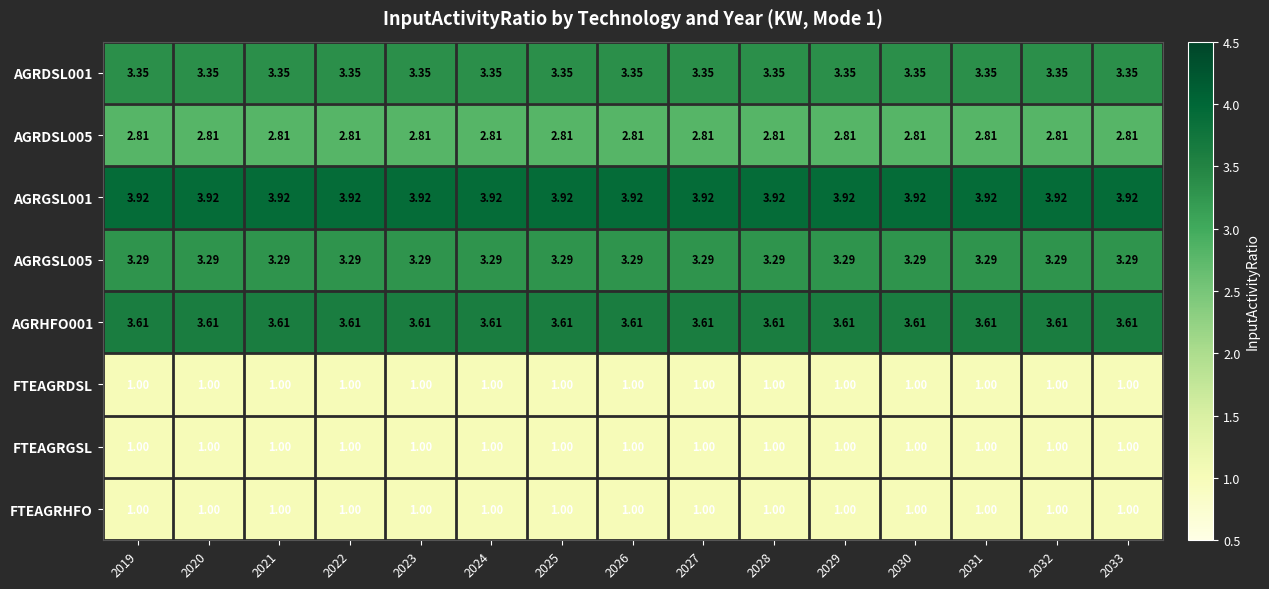

Is the value of AGRHFO001 at 2020 greater than the value of AGRDSL001 at 2020?

Yes